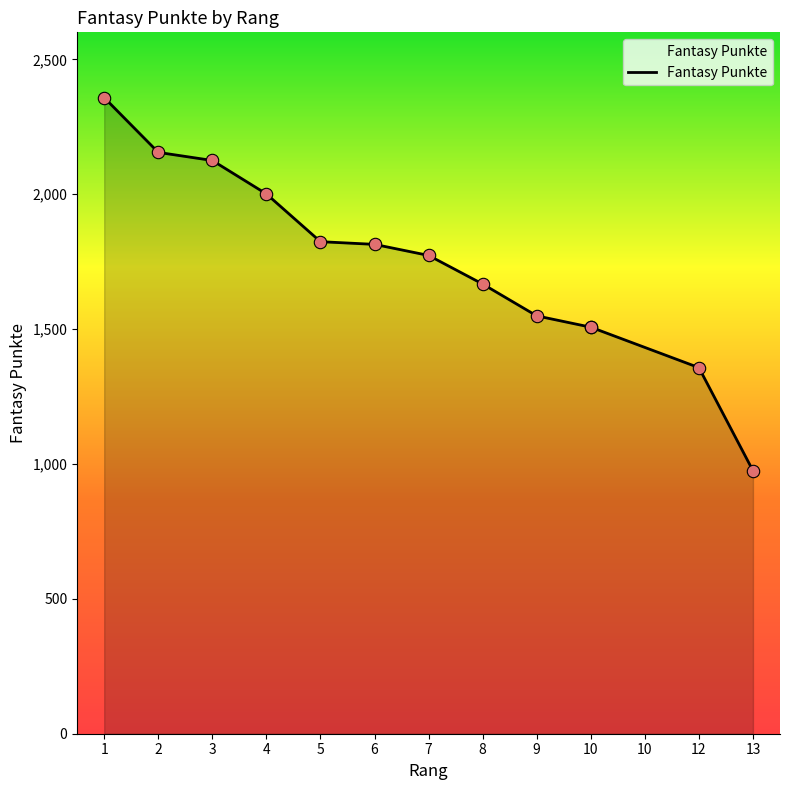

Between 9 and 6, which is larger?

6